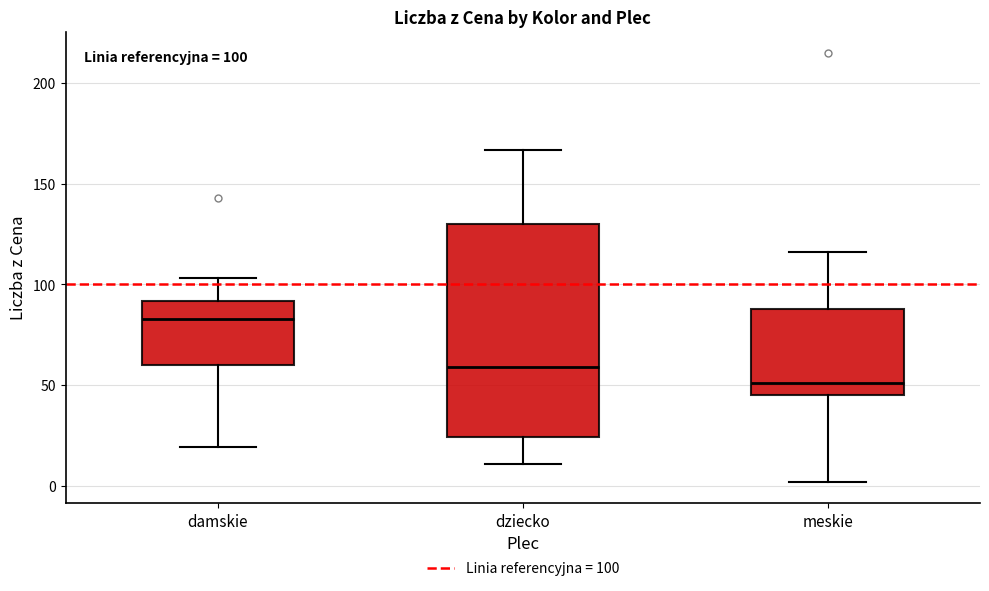

Which box is the tallest, from its lower edge to its upper edge?

dziecko